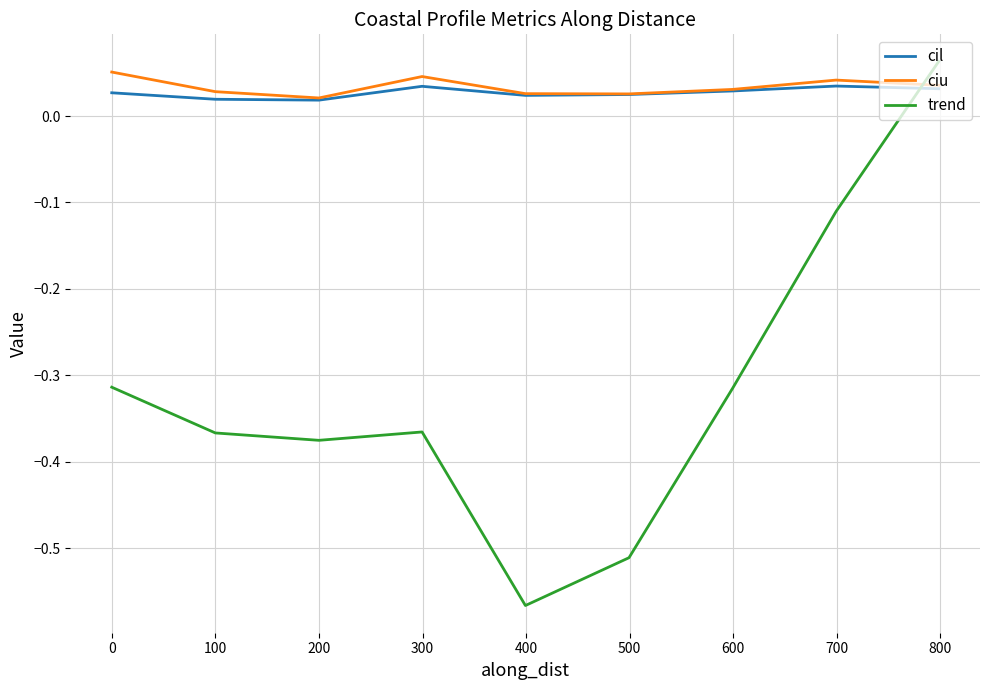

After their last crossing, which series has the higher values: trend or cil?

trend